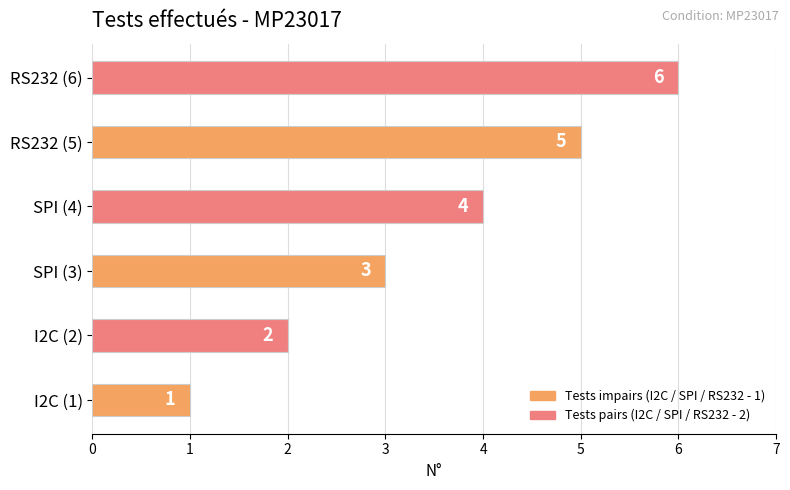

What is the minimum value shown in the chart?

1